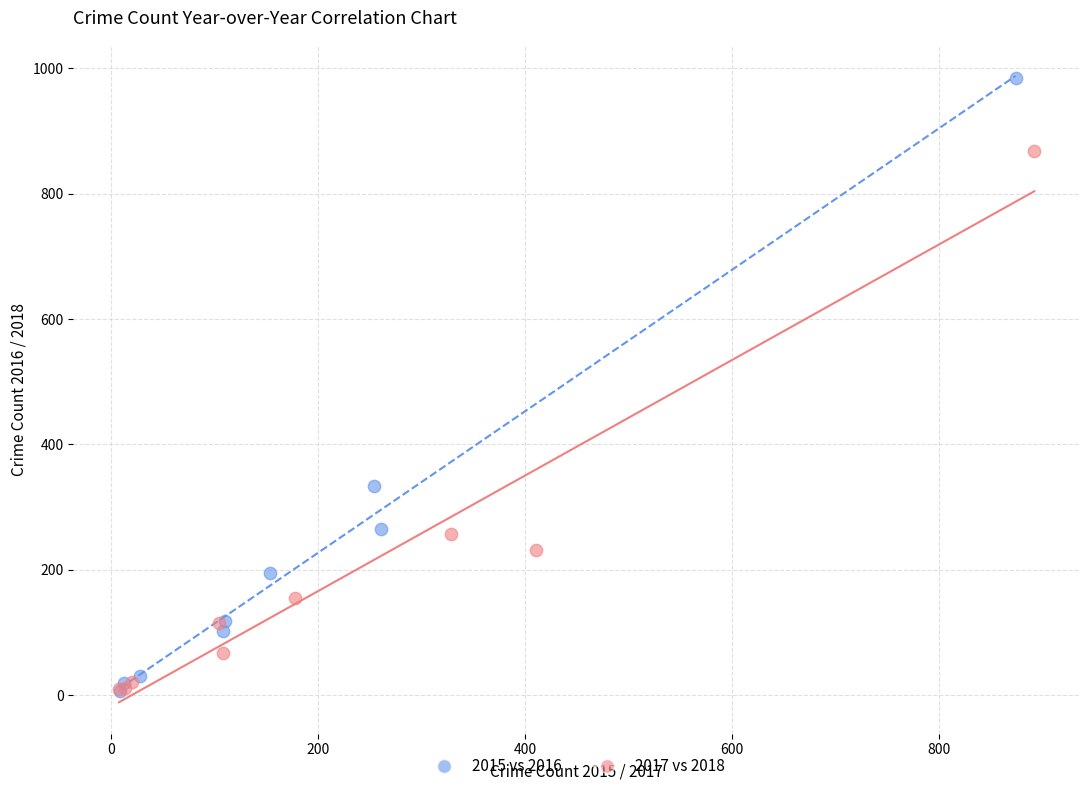

Which series has the widest spread of Y values?

2015 vs 2016